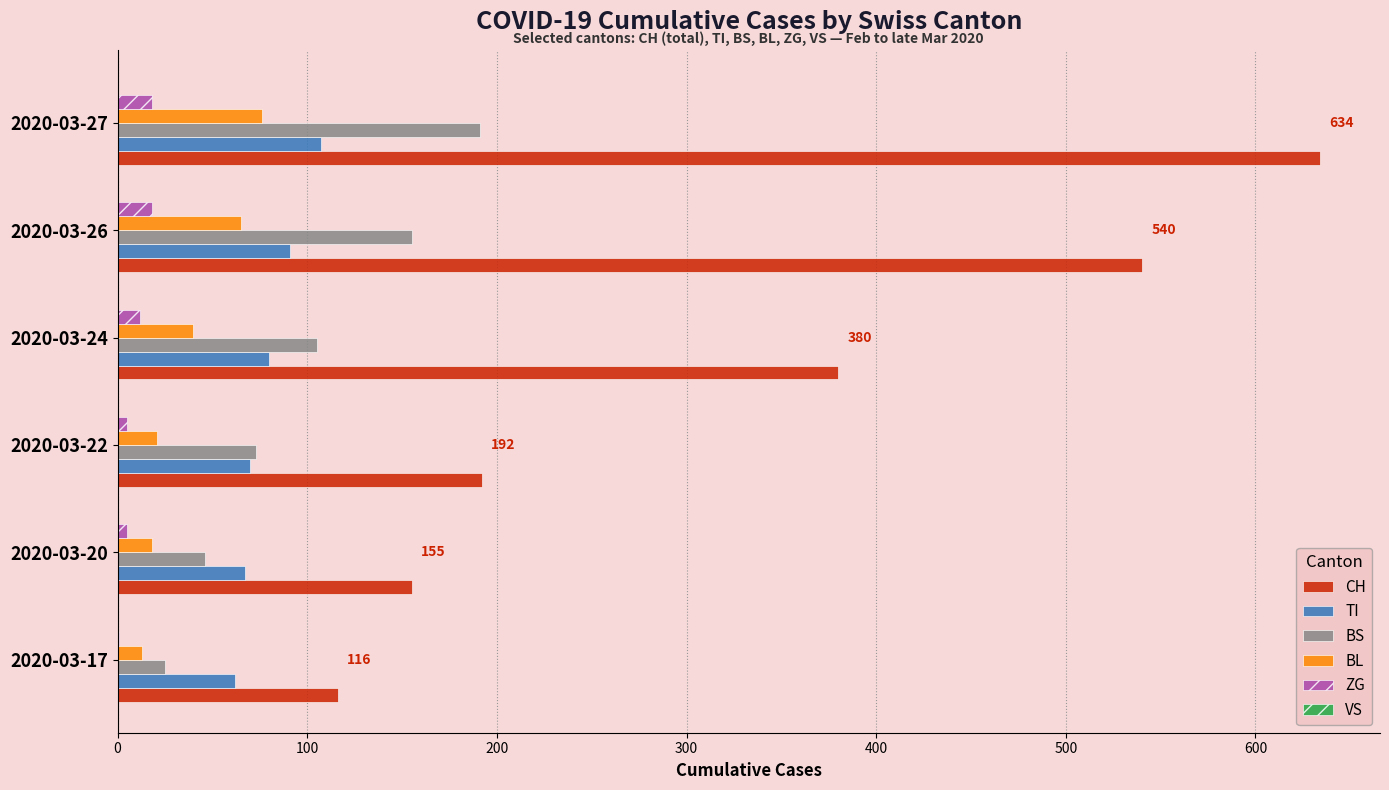

What is the greatest value displayed?

634